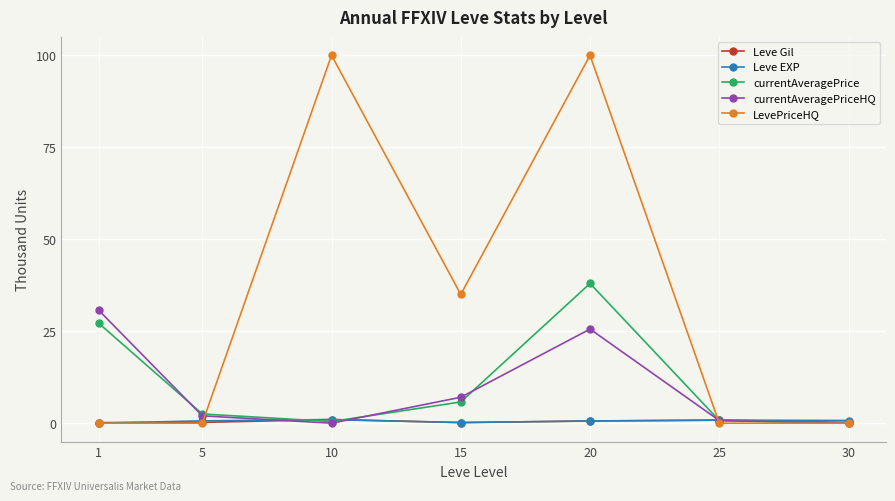

What is the maximum value shown in the chart?

100.0